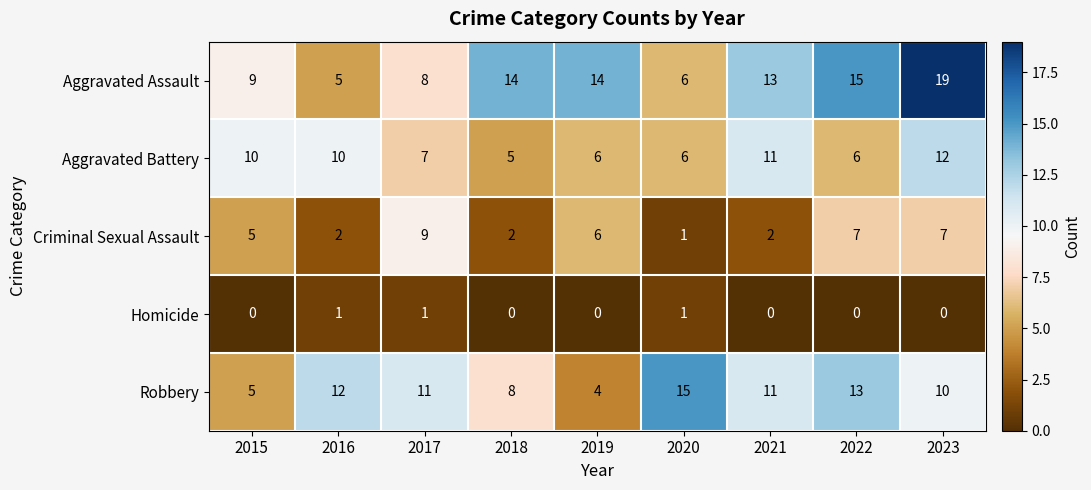

The Homicide series shows 0 at 2019. True or false?

True